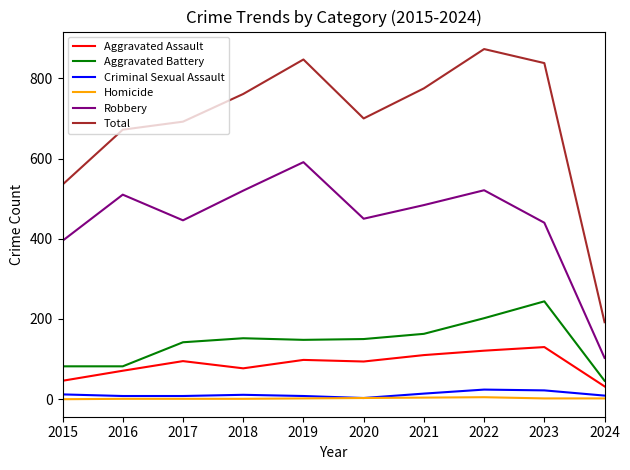

True or false: Total has a value of 692 at 2017.

True